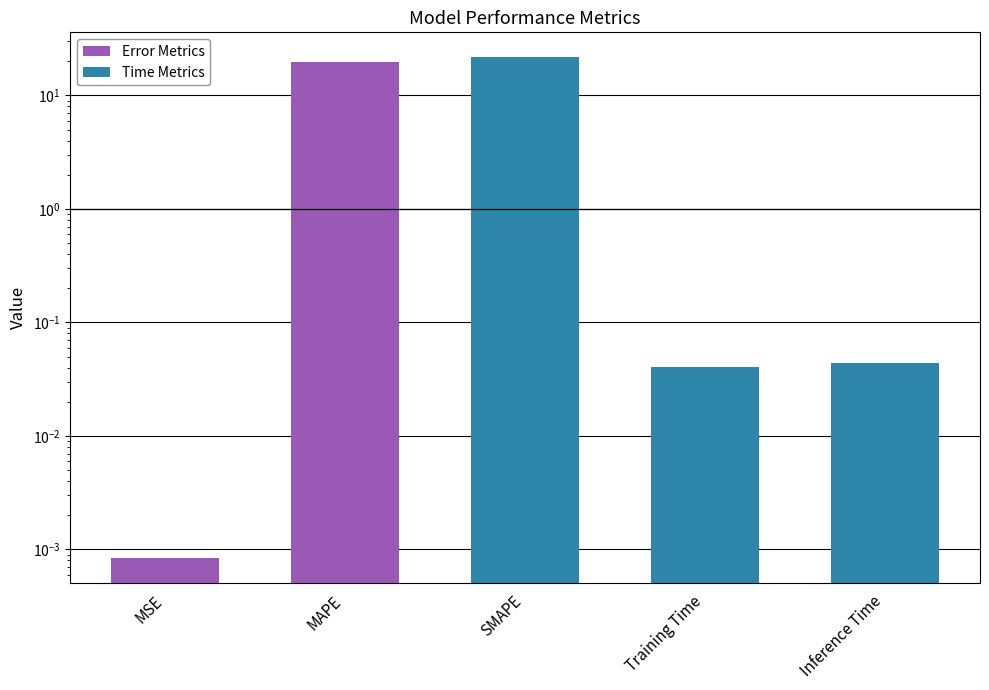

Rank the categories by value from highest to lowest.

SMAPE, MAPE, Inference Time, Training Time, MSE